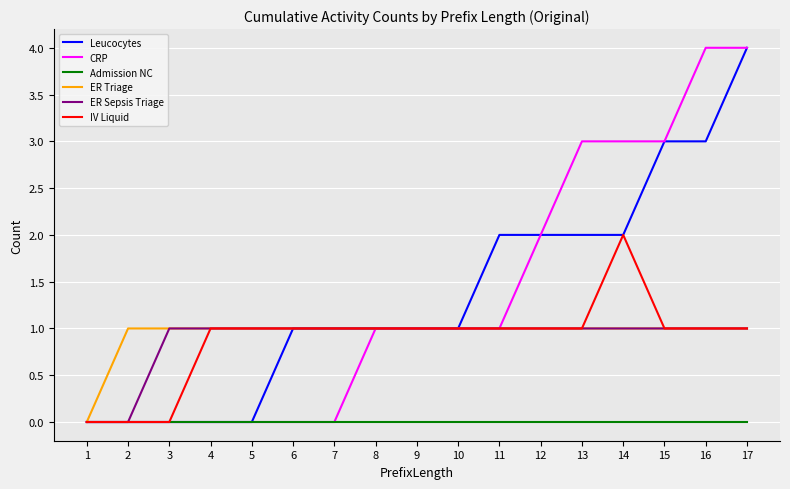

Reading left to right, extract all data points from this chart.

Leucocytes: 0	0	0	0	0	1	1	1	1	1	2	2	2	2	3	3	4
CRP: 0	0	0	0	0	0	0	1	1	1	1	2	3	3	3	4	4
Admission NC: 0	0	0	0	0	0	0	0	0	0	0	0	0	0	0	0	0
ER Triage: 0	1	1	1	1	1	1	1	1	1	1	1	1	1	1	1	1
ER Sepsis Triage: 0	0	1	1	1	1	1	1	1	1	1	1	1	1	1	1	1
IV Liquid: 0	0	0	1	1	1	1	1	1	1	1	1	1	2	1	1	1